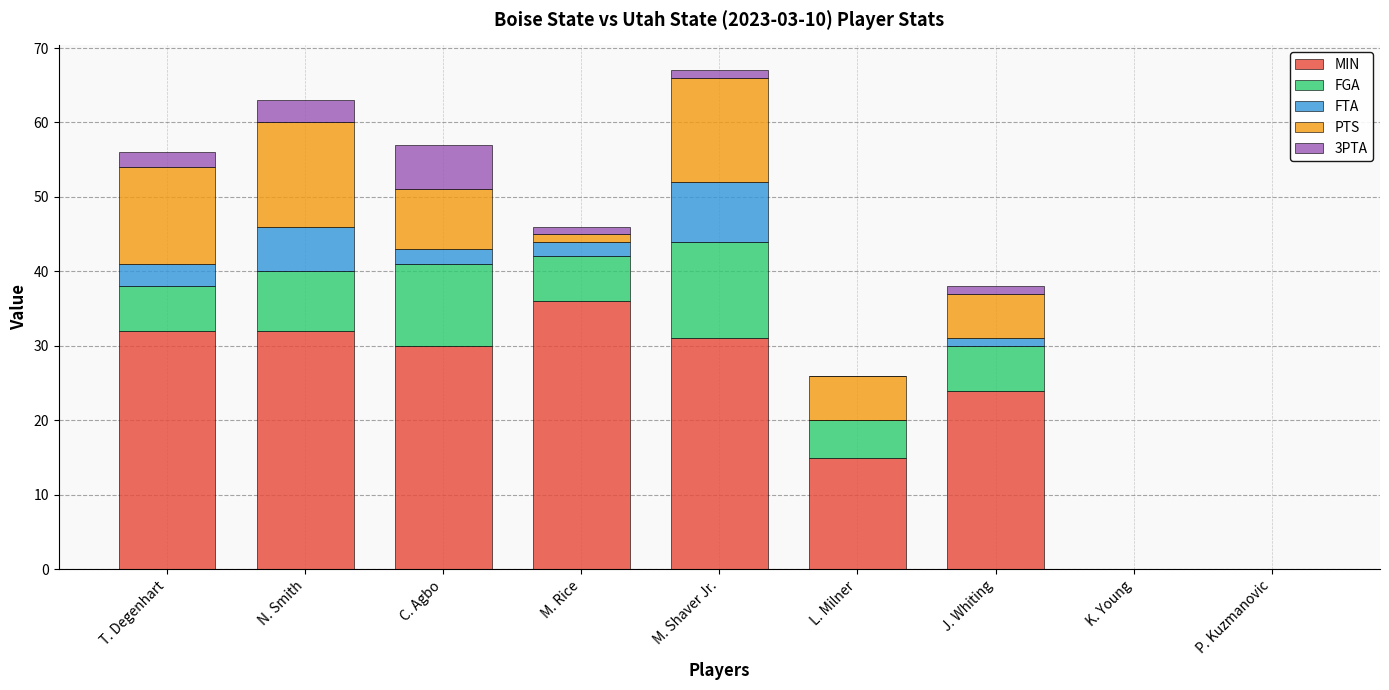

How many series are shown in this chart?

5